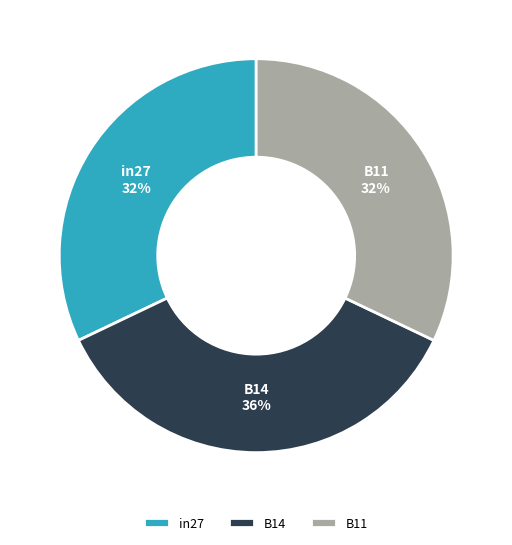

How many slices are in this pie chart?

3